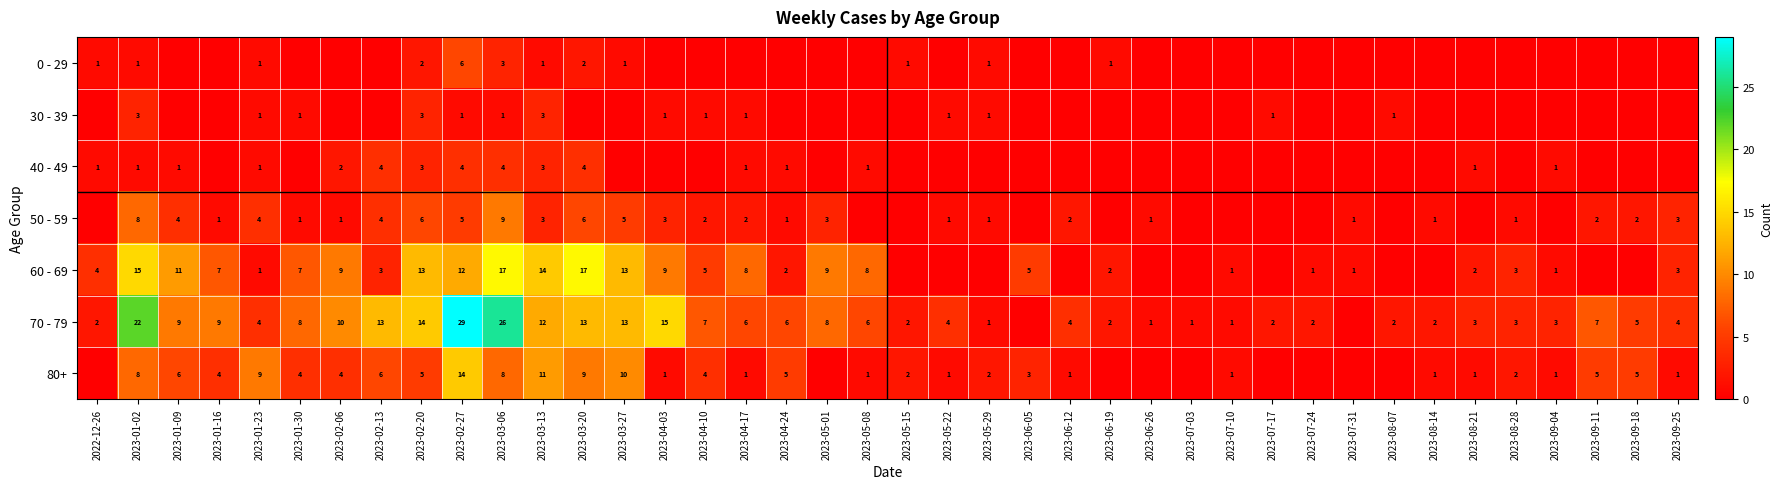

Is it true that 30 - 39 equals 2 at 2023-03-13?

False